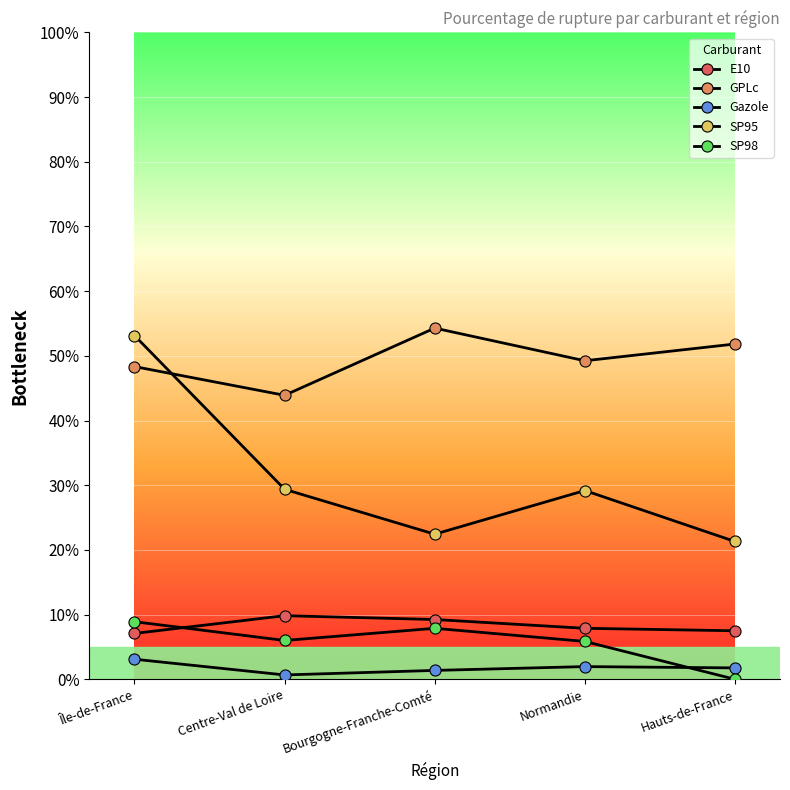

What is the label of the 5th point from the left?

Hauts-de-France